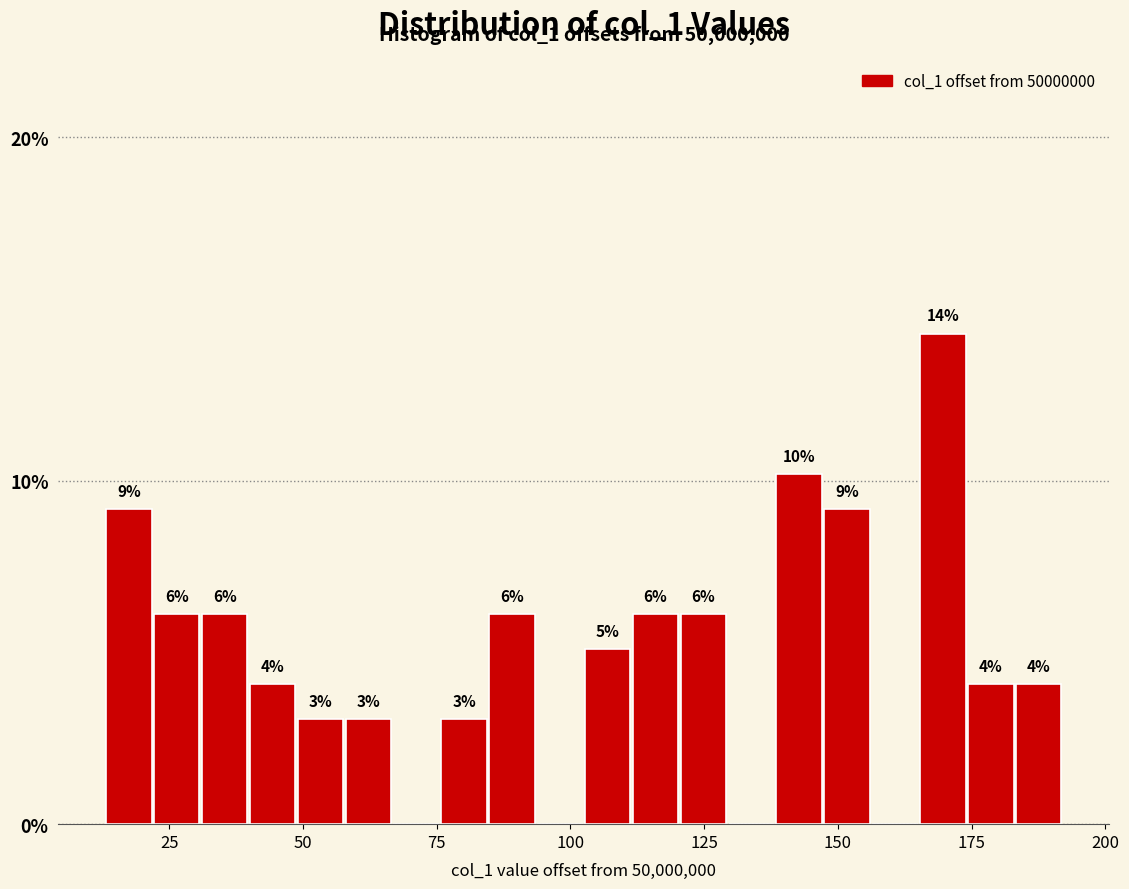

Around what value on the x-axis is the tallest bar? Give the approximate position of its centre, as read against the axis.

170